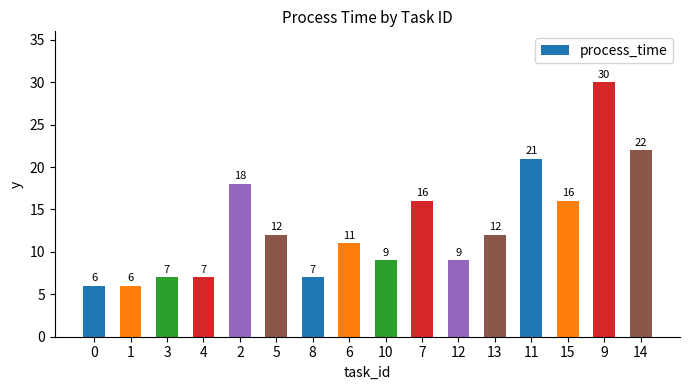

Are the bars grouped side by side (vs. stacked)?

No